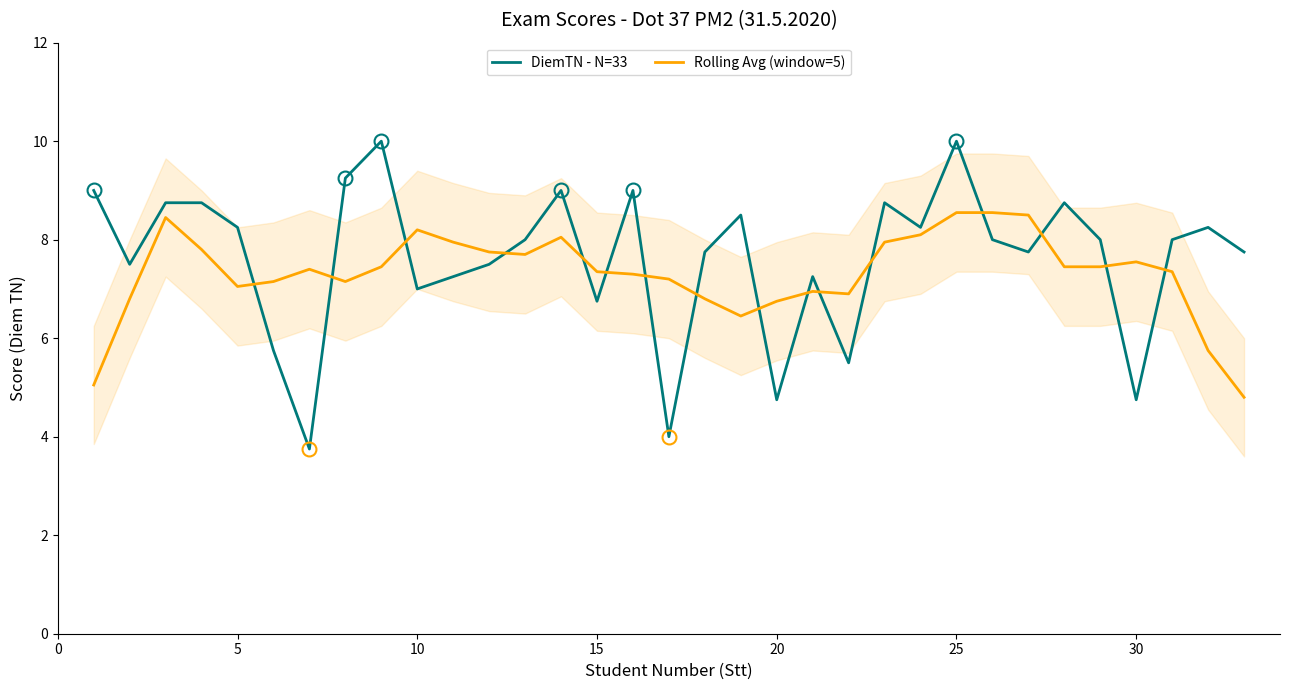

How many lines are shown in the chart?

2